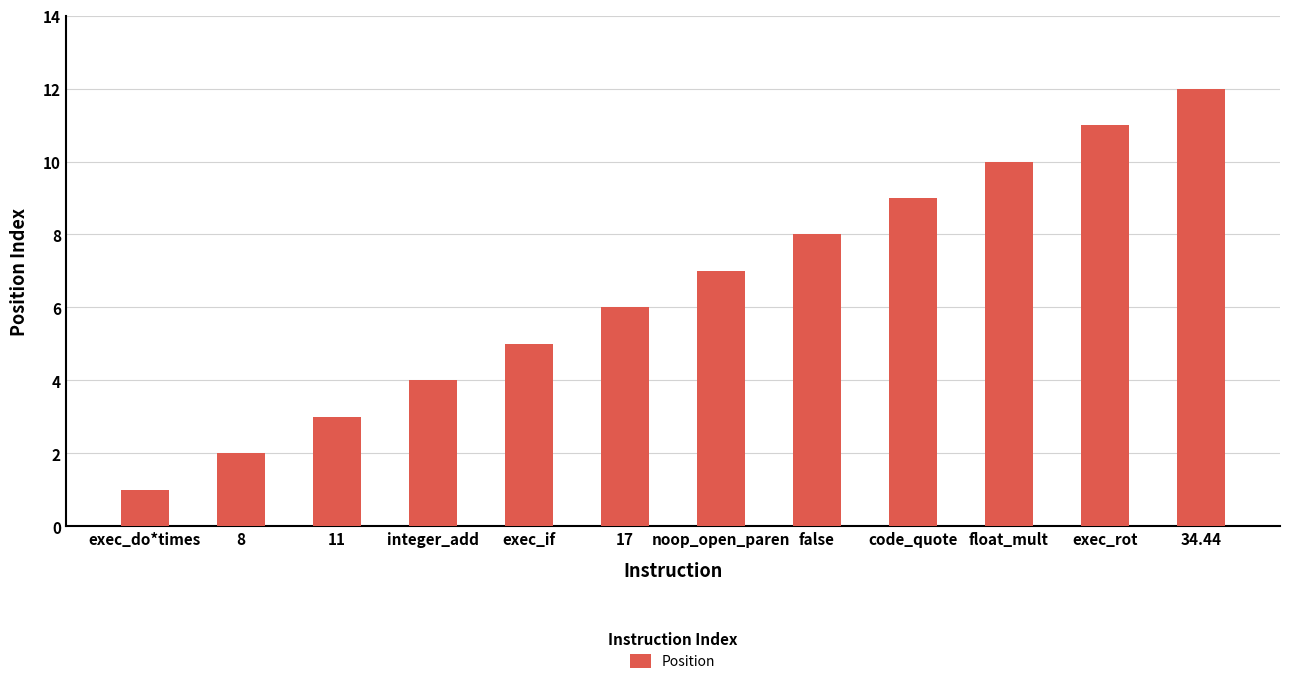

At which label is the value closest to 6?

17